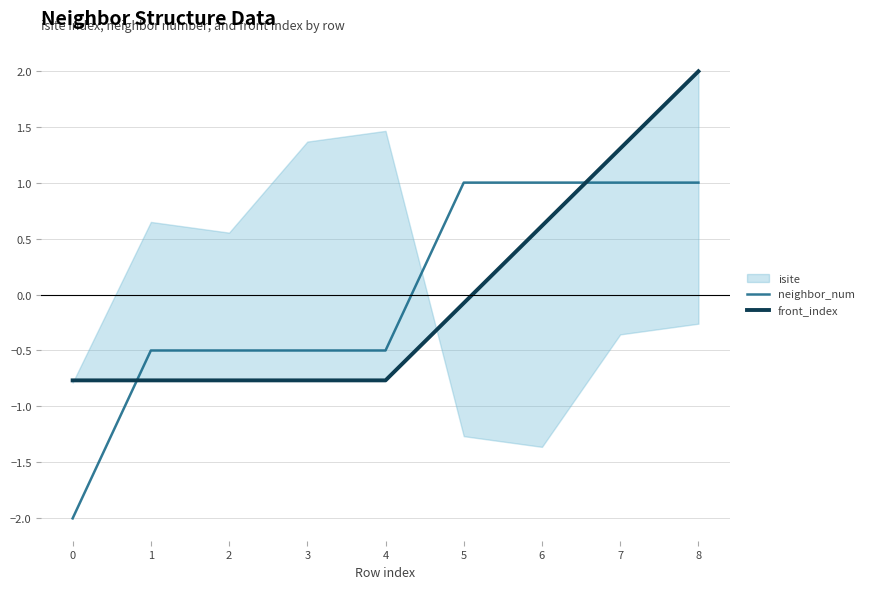

Is it true that neighbor_num equals -0.5 at 3?

True